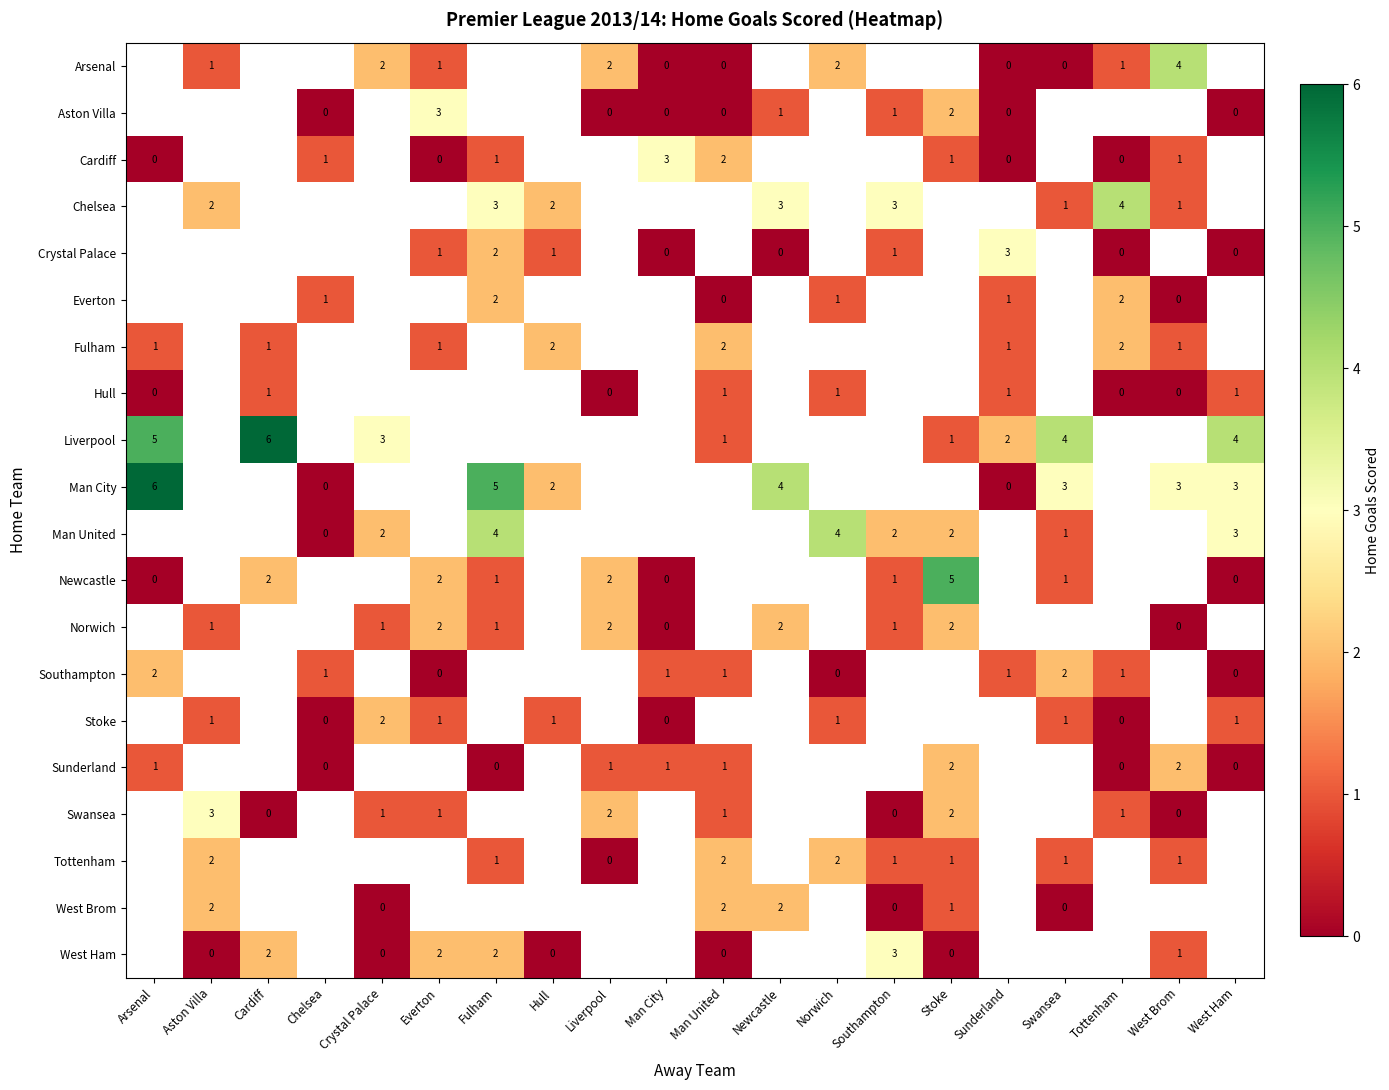

What is the sum of the Arsenal values at West Brom and Everton?

5